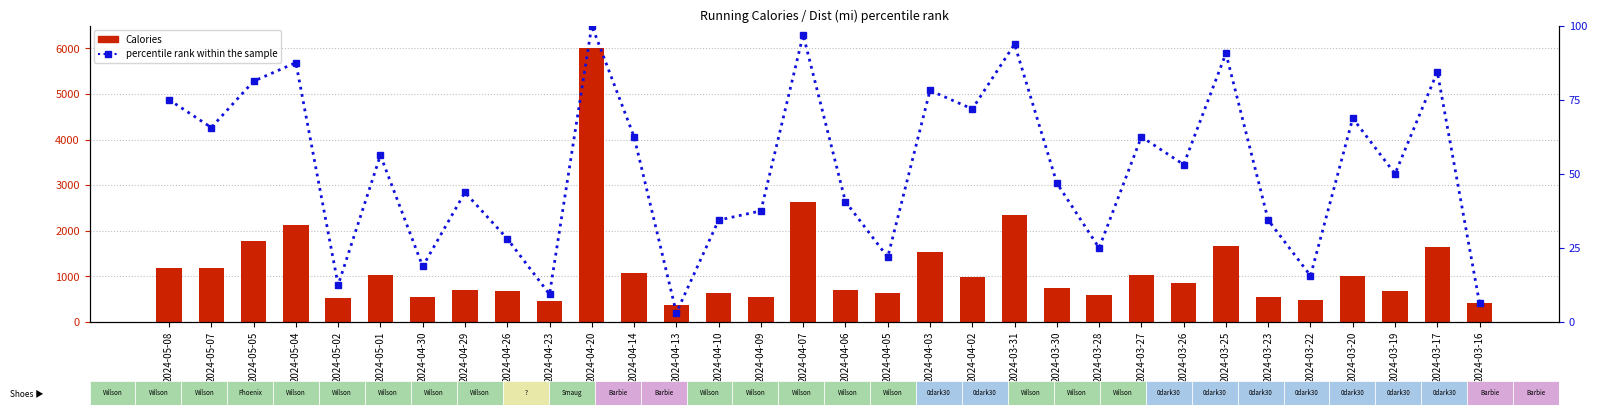

What is the highest value of the Calories series?

6017.0